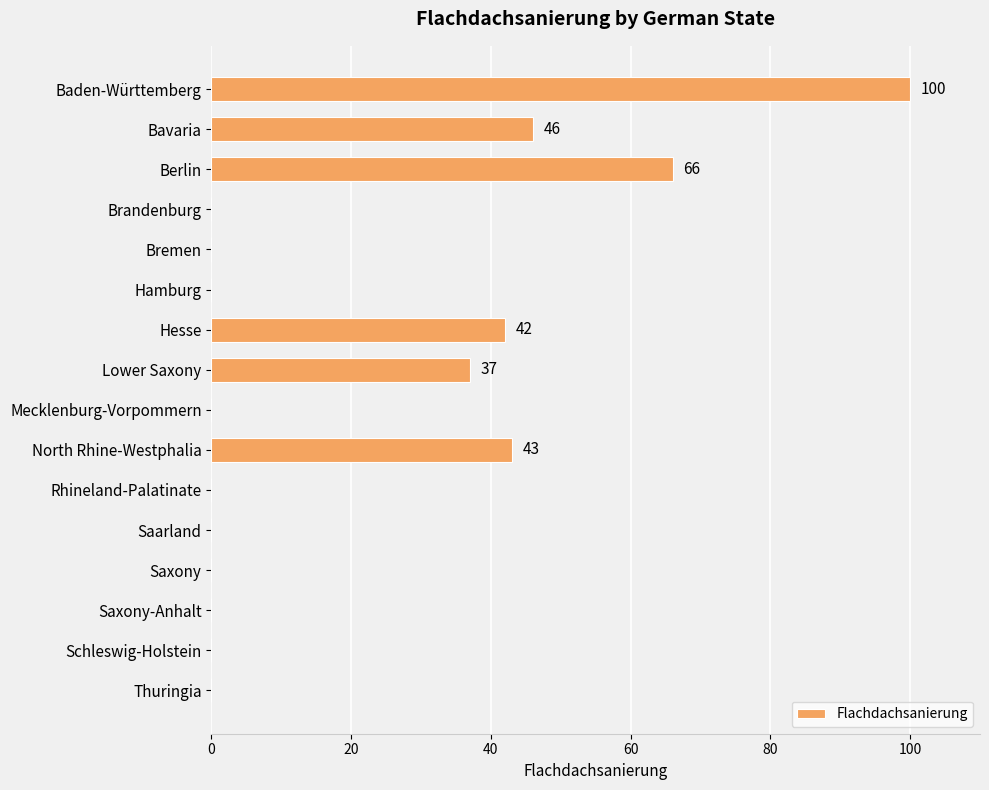

What is the average value?

21